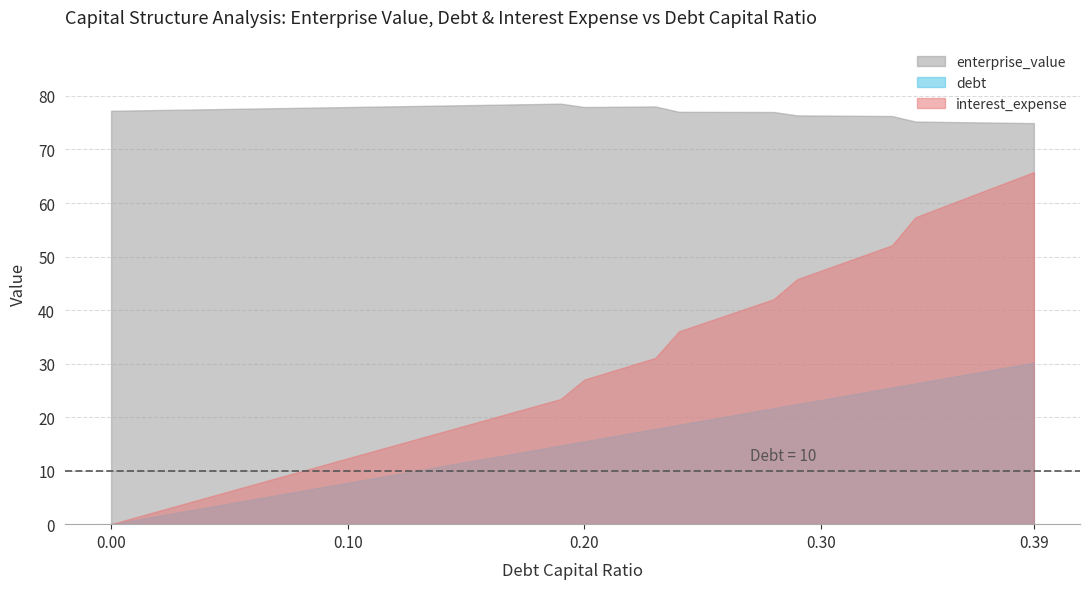

Which series has the largest total across all categories?

enterprise_value